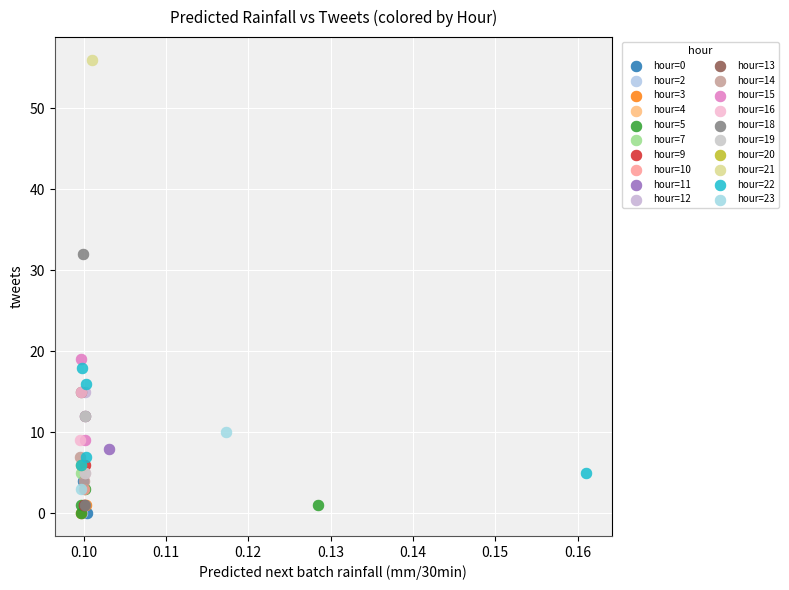

Which series reaches the maximum Y coordinate?

hour=21